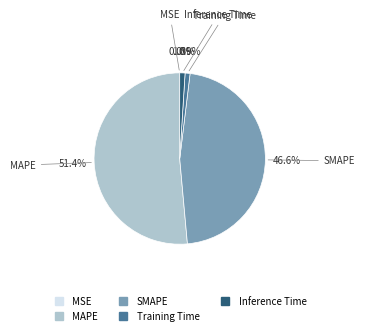

Which category has the biggest portion of the pie?

MAPE